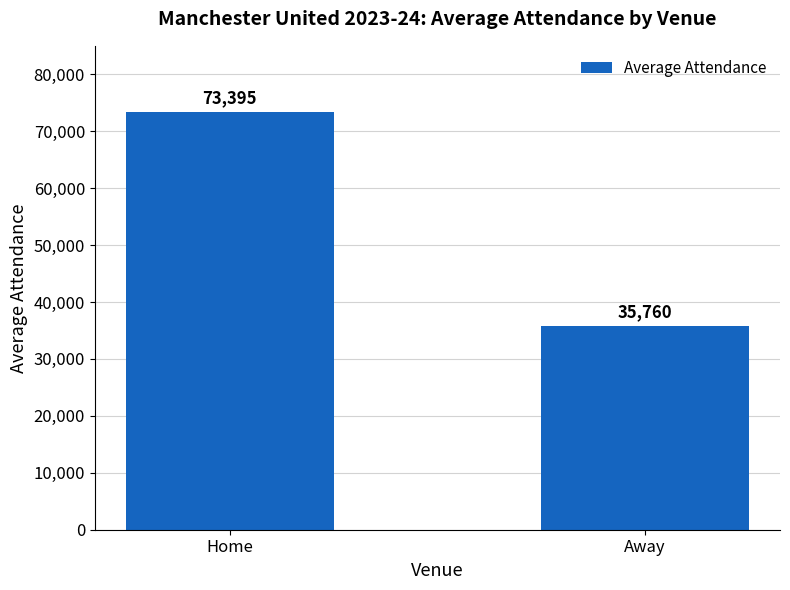

What is the smallest value displayed?

35760.5